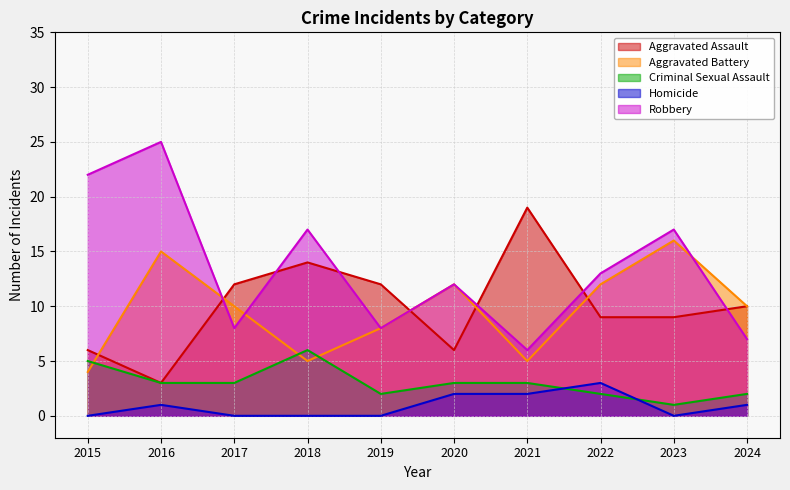

True or false: Homicide has a value of 1 at 2016.

True